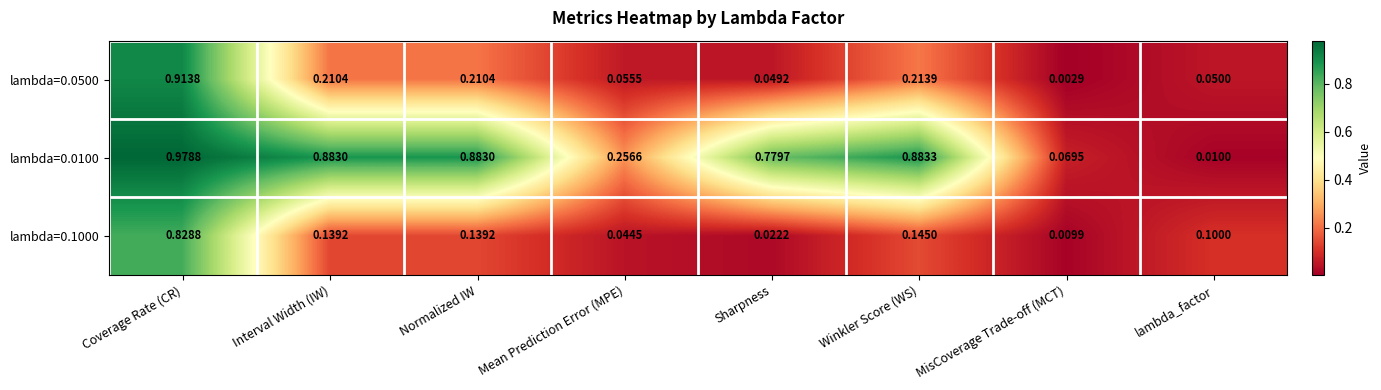

Count the number of categories in the chart.

8